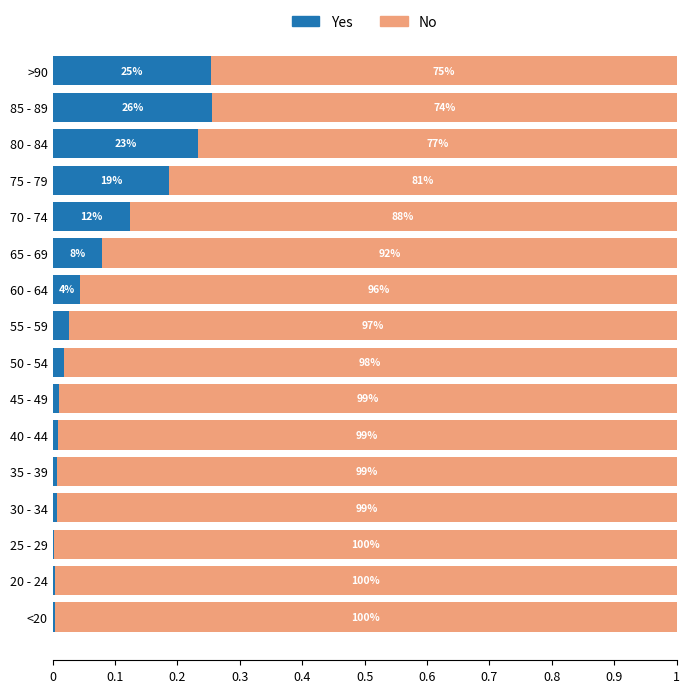

What are all the series names shown in the legend?

Yes, No